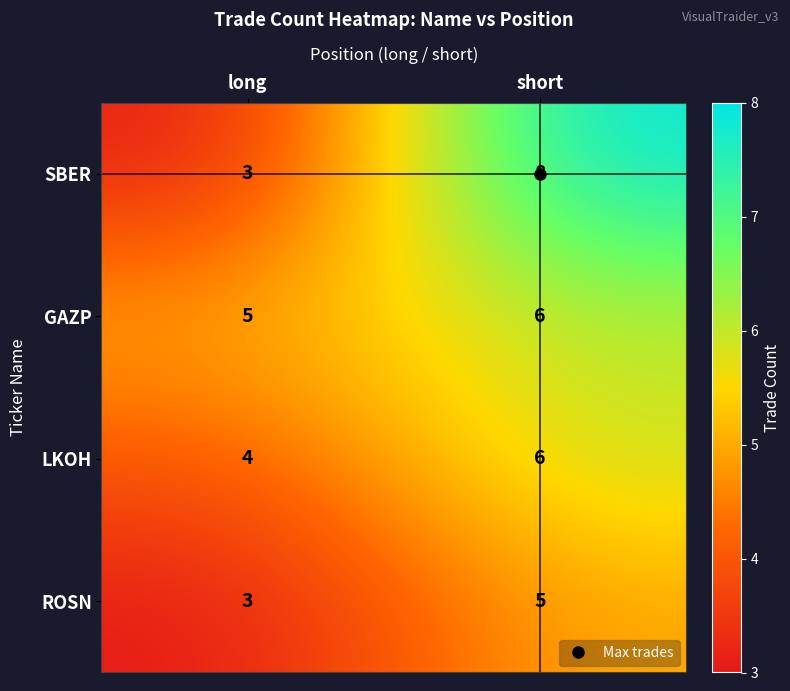

Rank the categories by LKOH value from lowest to highest.

long, short